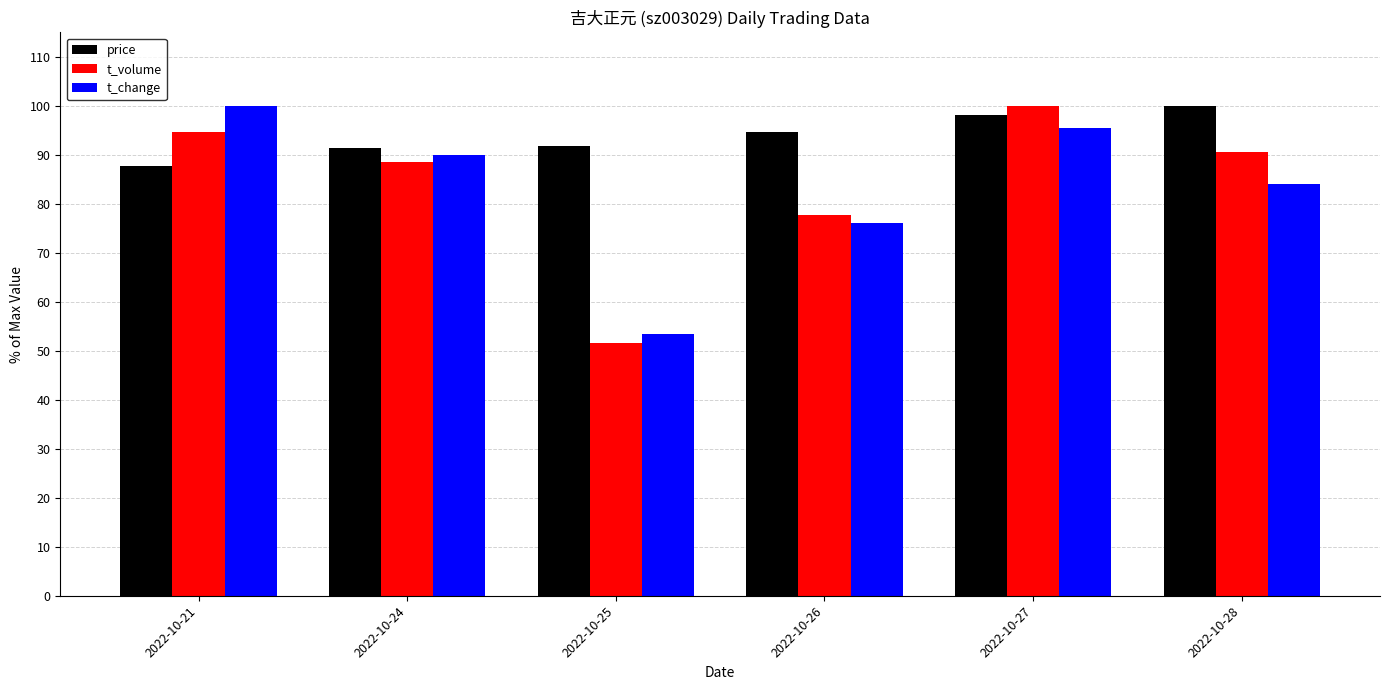

True or false: price has a value of 167.8 at 2022-10-26.

False